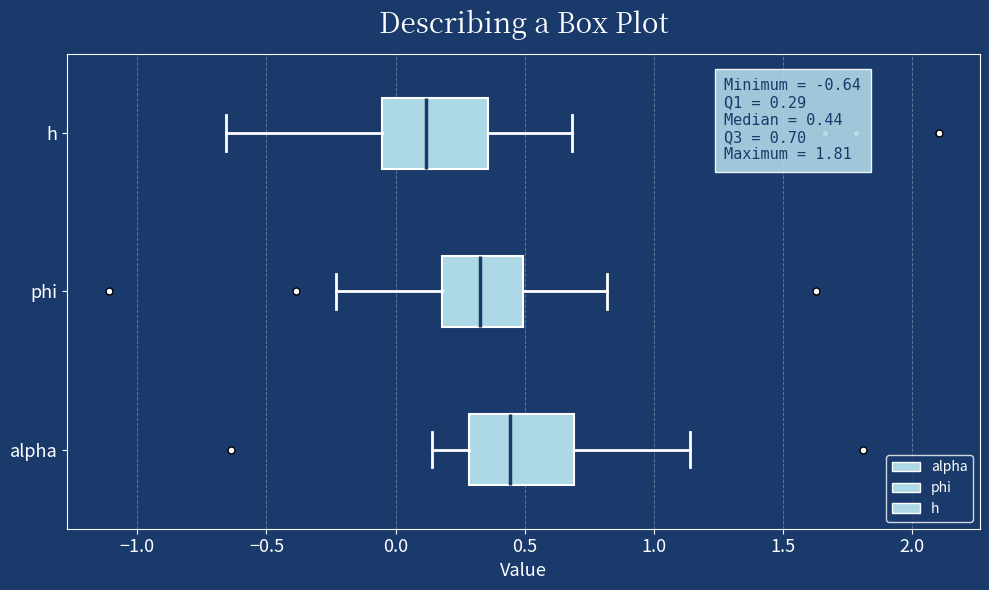

Which box's median line is the furthest to the left?

h